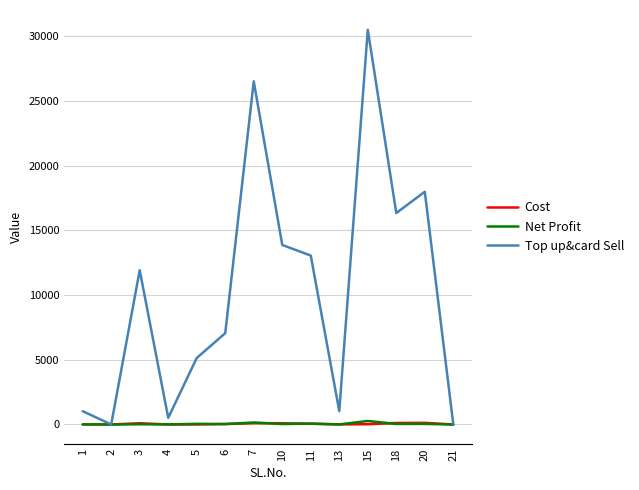

What is the sum of the Top up&card Sell values at 18 and 20?

34335.0